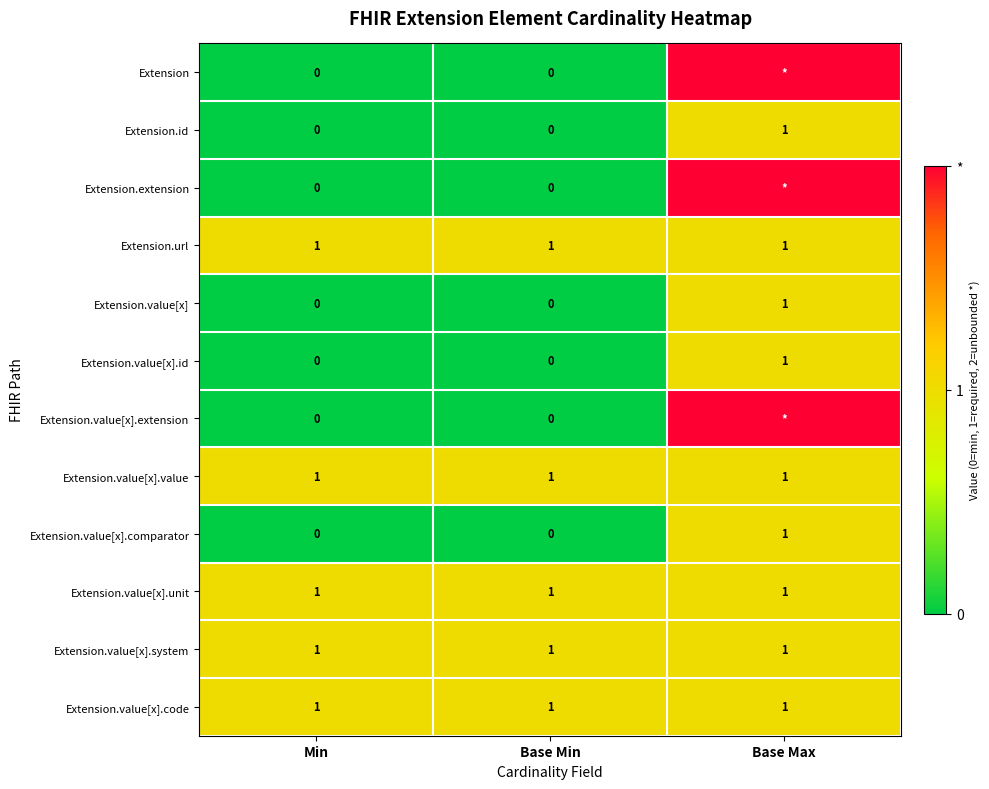

What is the sum of all Extension.value[x].unit values?

3